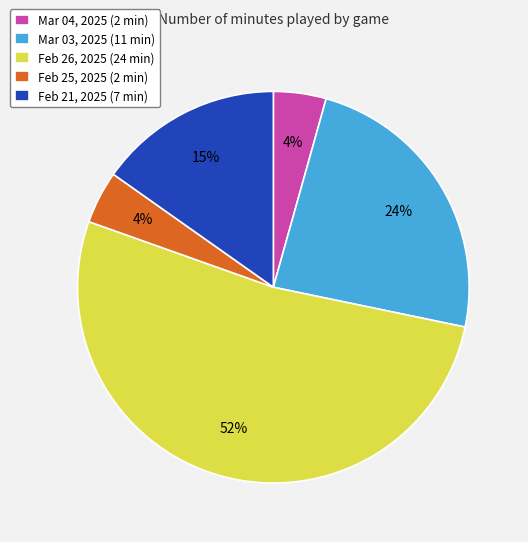

Count the number of slices in the pie.

5